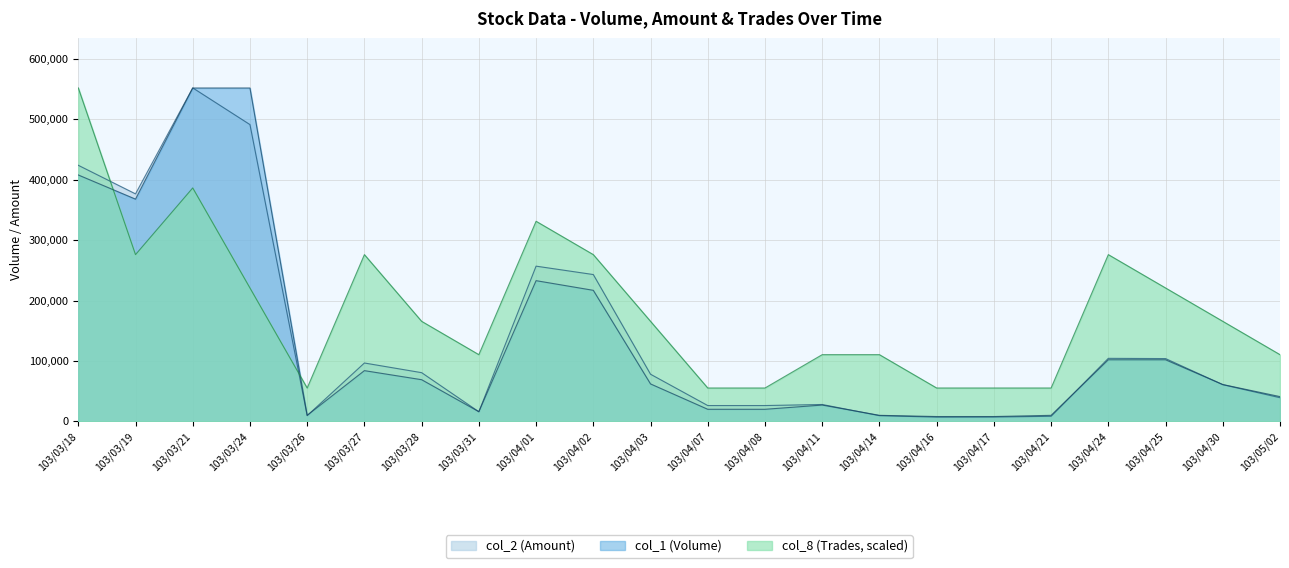

How many series are shown in this chart?

3